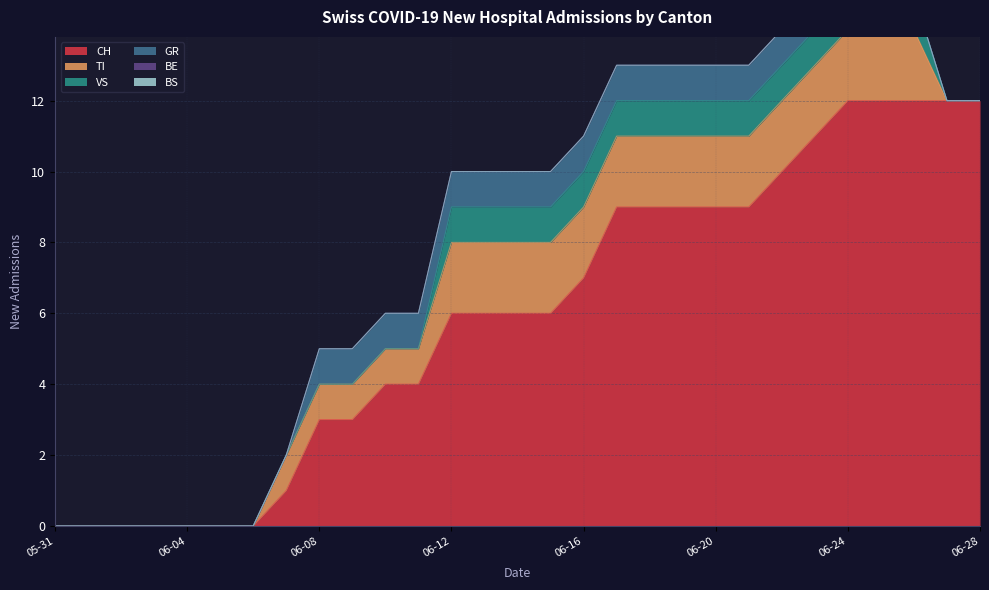

List the series in order of their peak value, lowest first.

BE, BS, VS, GR, TI, CH